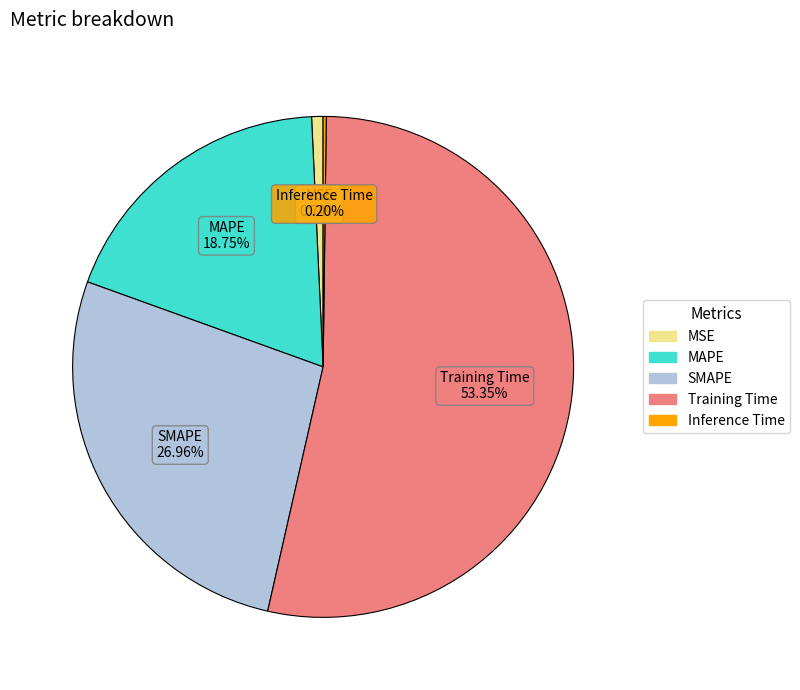

Between MSE and SMAPE, which is larger?

SMAPE